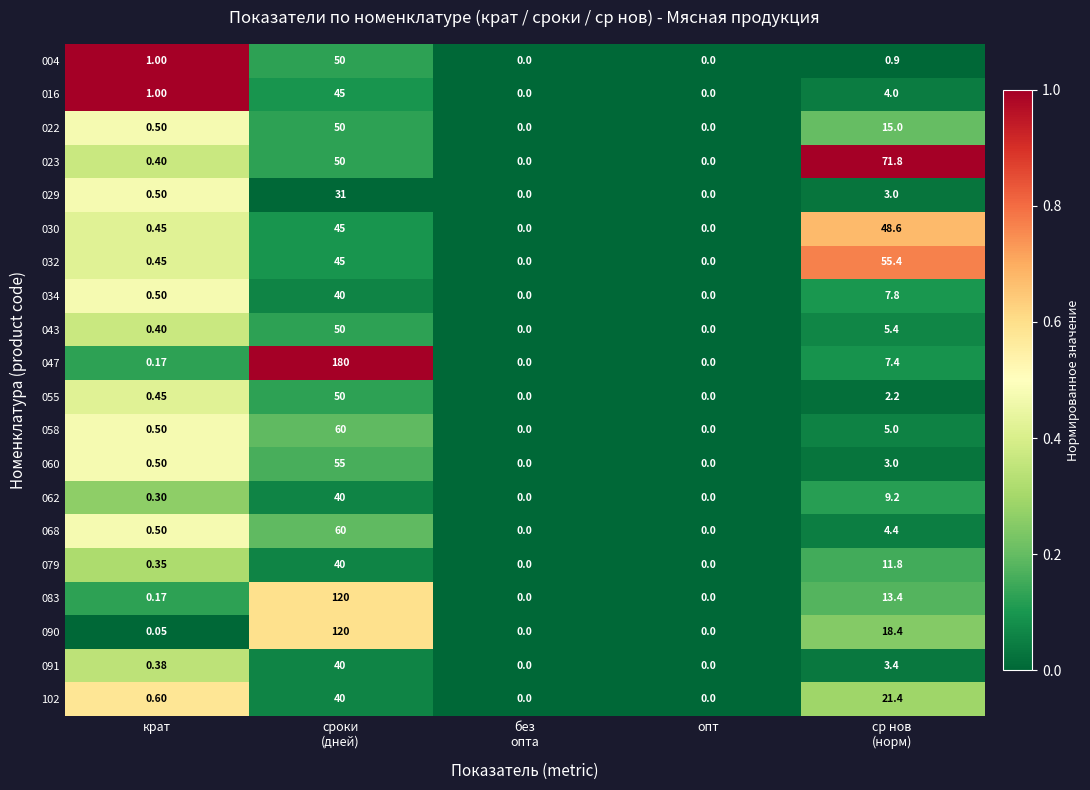

How many distinct data groups are displayed?

20